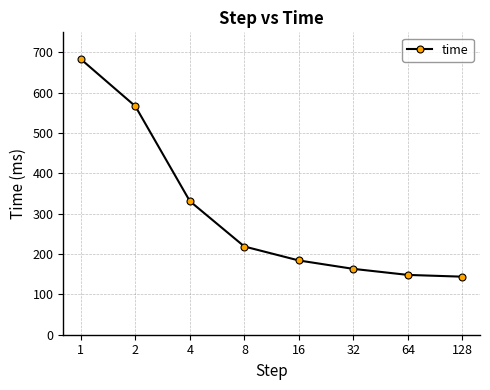

What is the greatest value displayed?

683.5